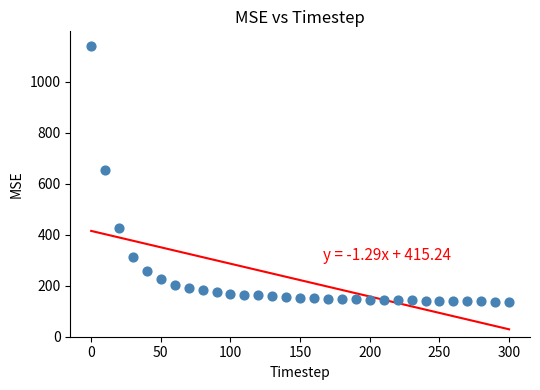

What is the range of Y values (max minus min)?

1005.6